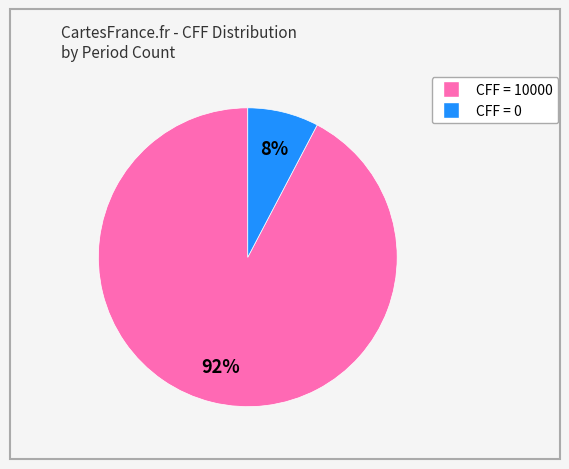

Does any single category account for the majority?

Yes